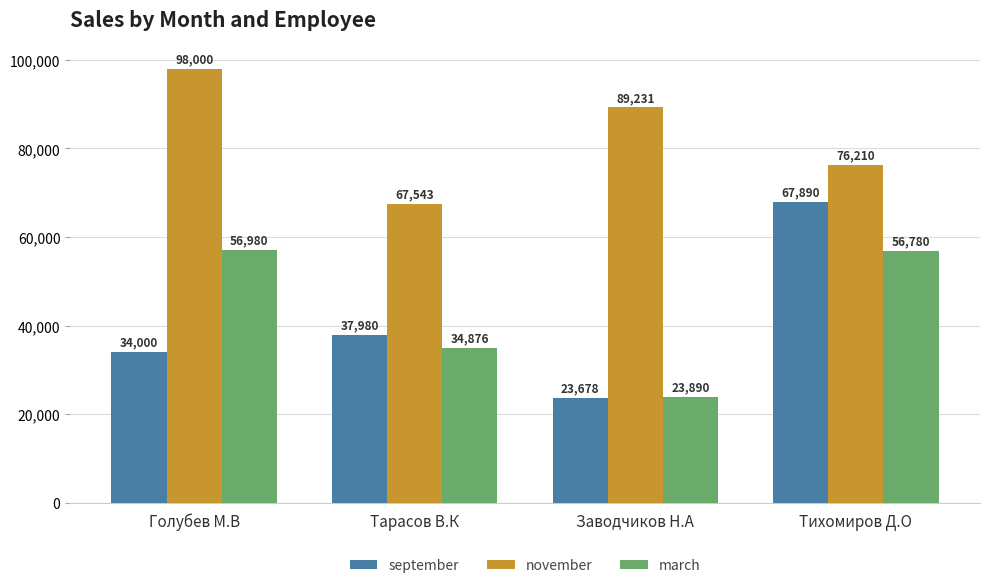

What is the difference between the march values at Голубев М.В and Заводчиков Н.А?

33090